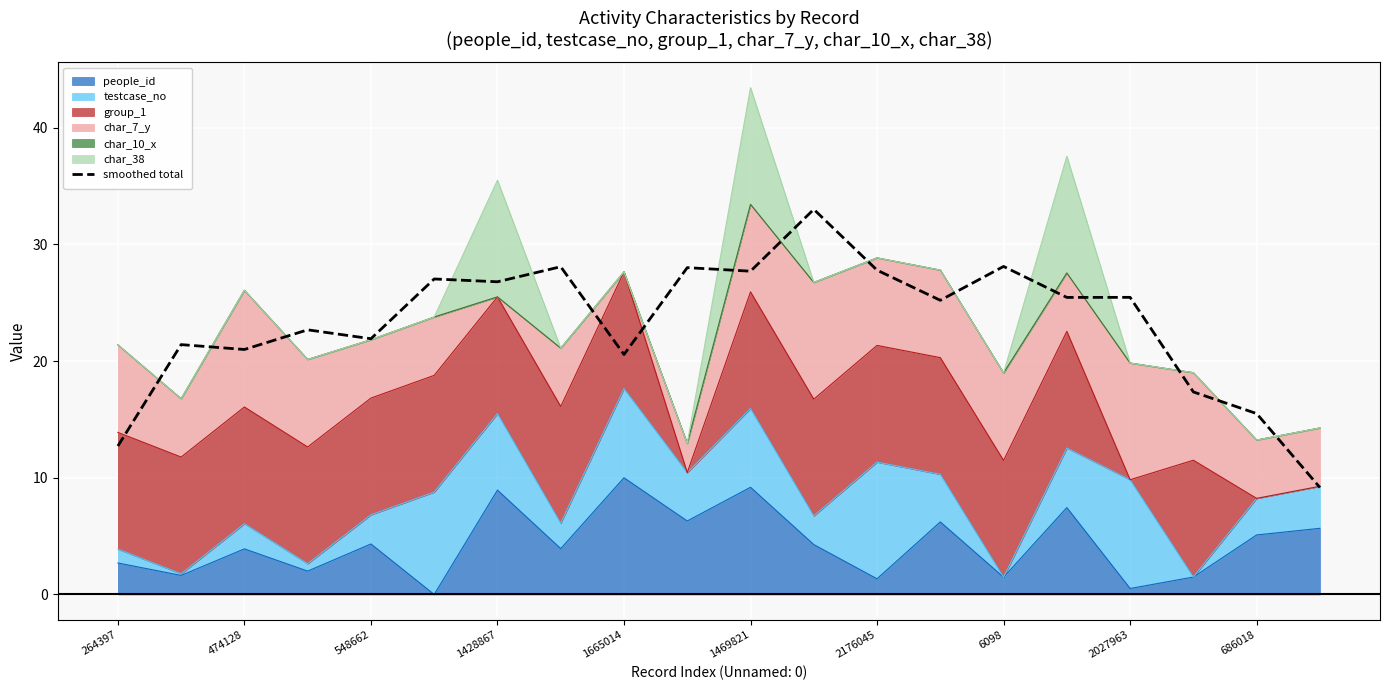

What is the difference between the maximum and second lowest values?

20.3